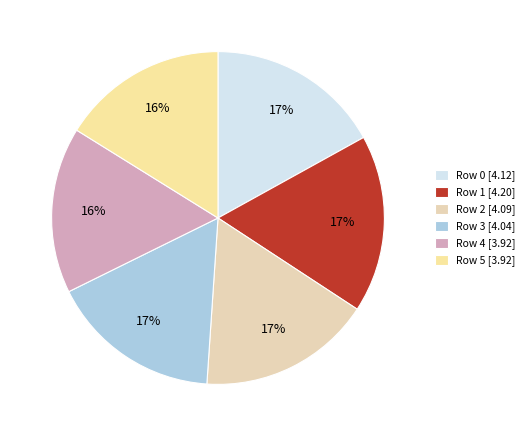

How many segments does this pie chart have?

6